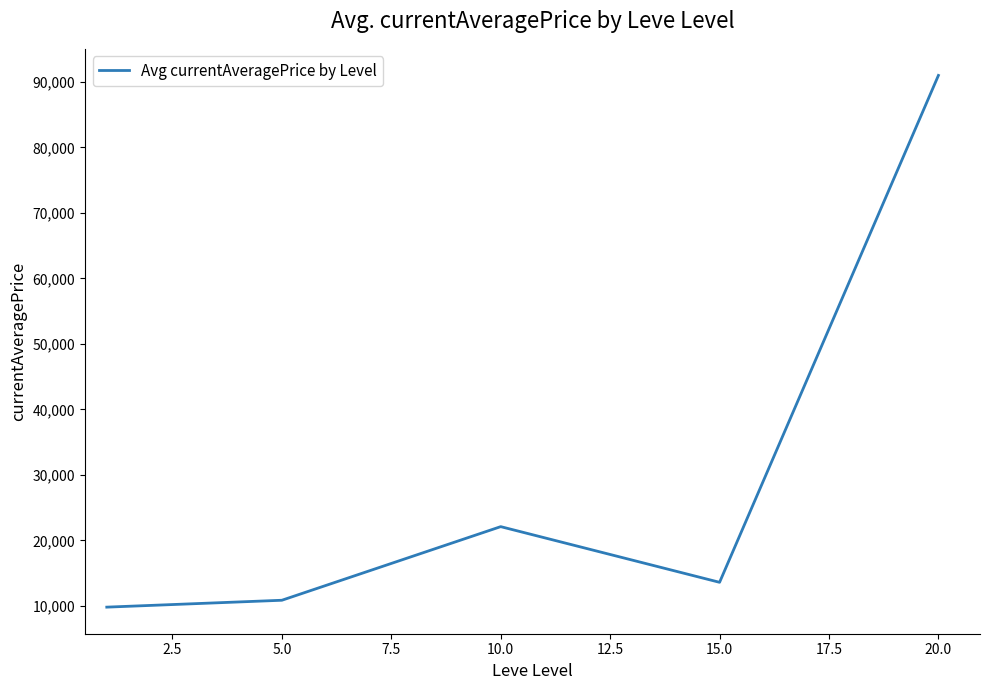

What is the sum of all values?

147413.8